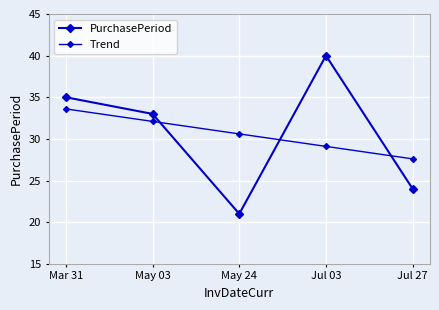

At which label does Trend reach its peak?

Mar 31